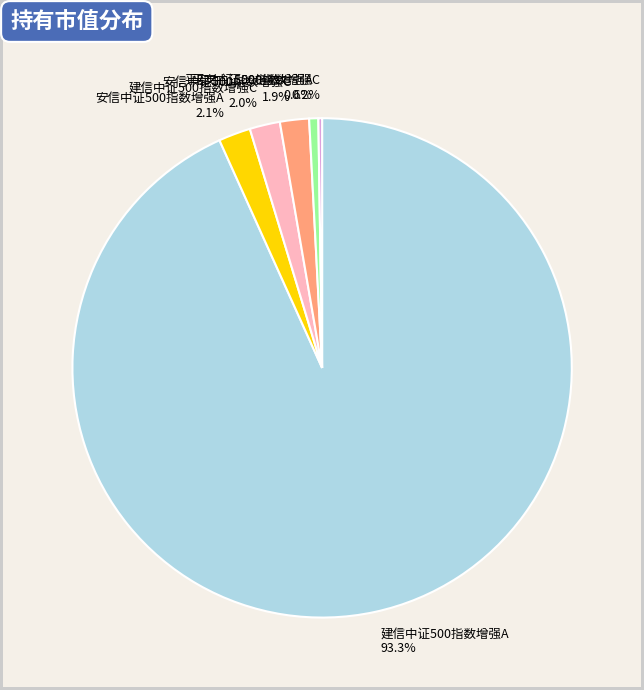

Is the sum of 平安中证500指数增强A and 建信中证500指数增强C greater than half?

No